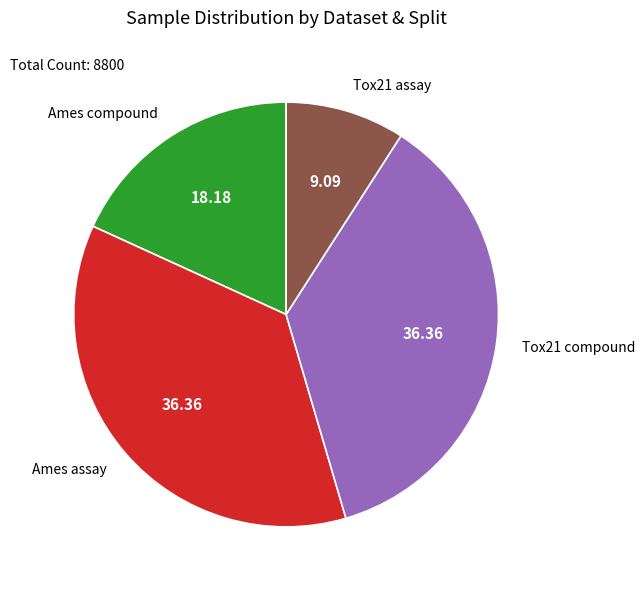

Combined, do Ames assay and Tox21 assay account for over 50%?

No